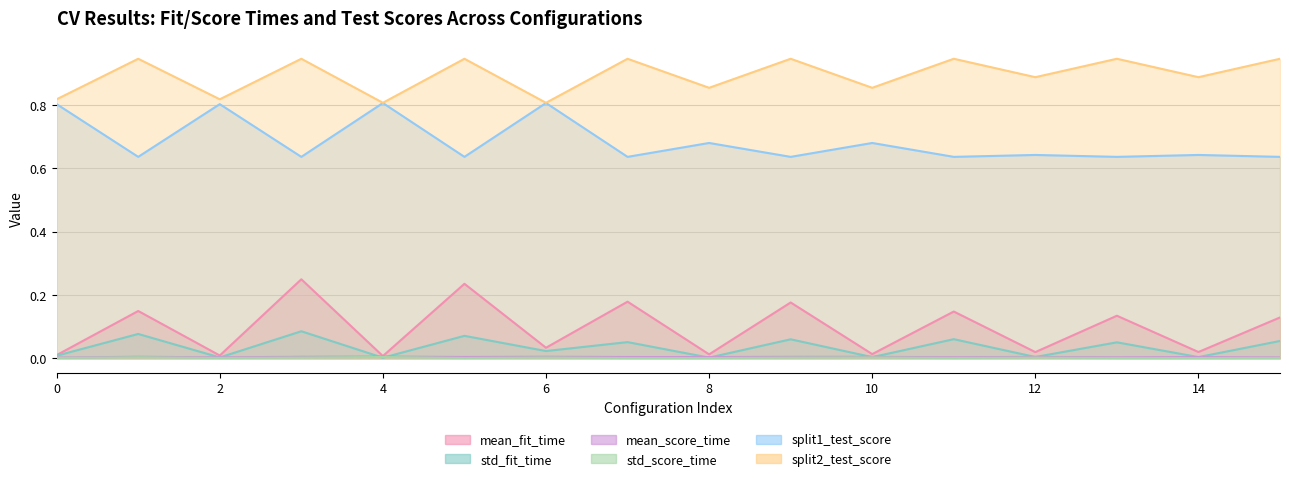

Is the value of std_fit_time at 2 greater than the value of mean_score_time at 2?

No